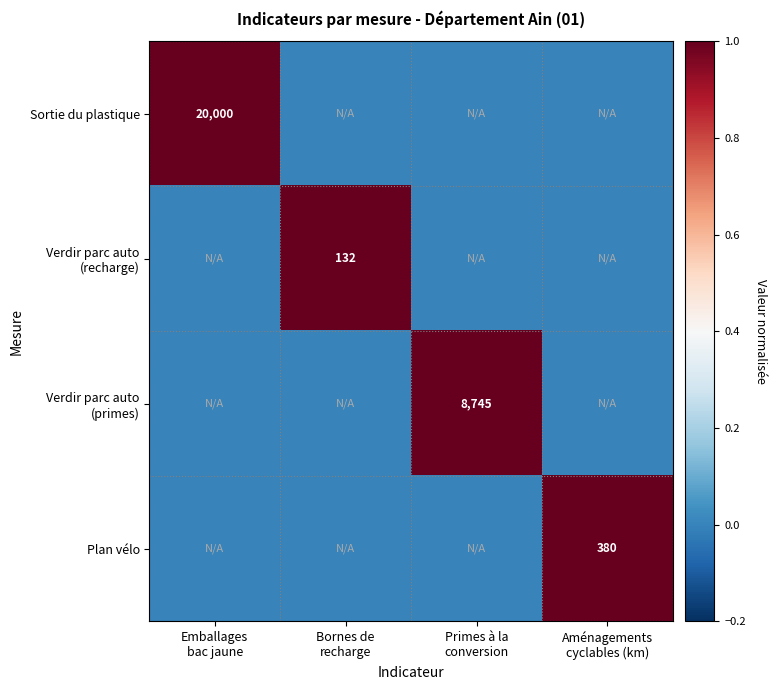

How many data points does each series have?

4